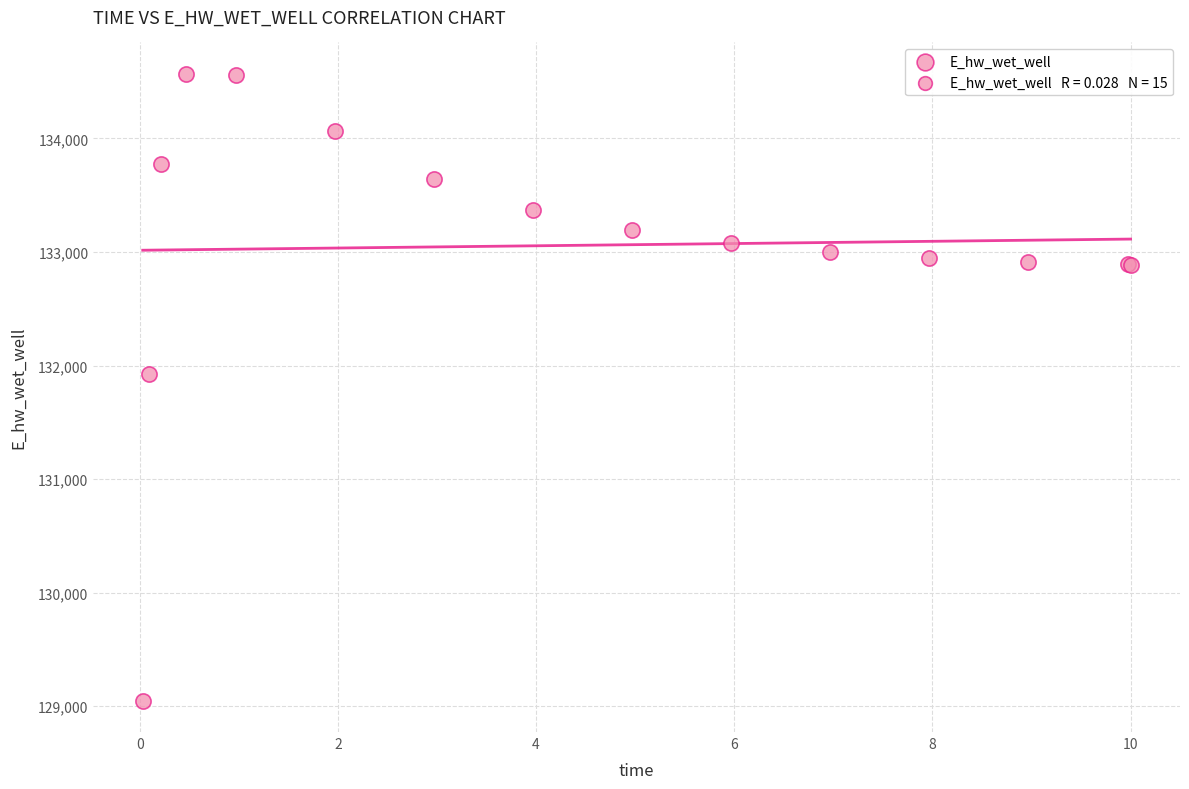

What Y value in the scatter plot is closest to 131808?

131928.8